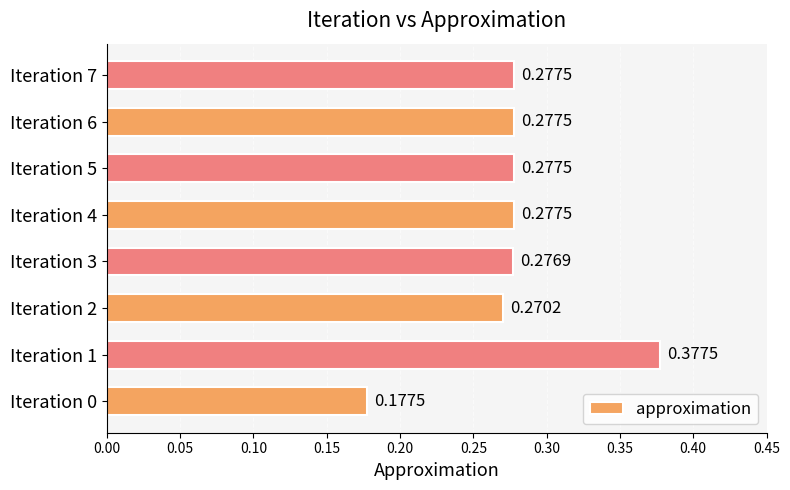

What is the sum of all values?

2.2